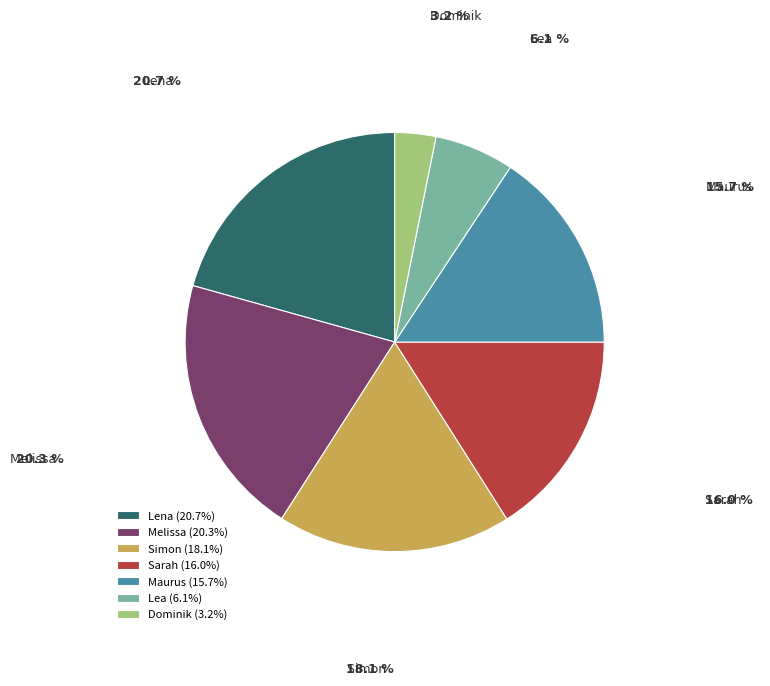

Count the number of slices in the pie.

7